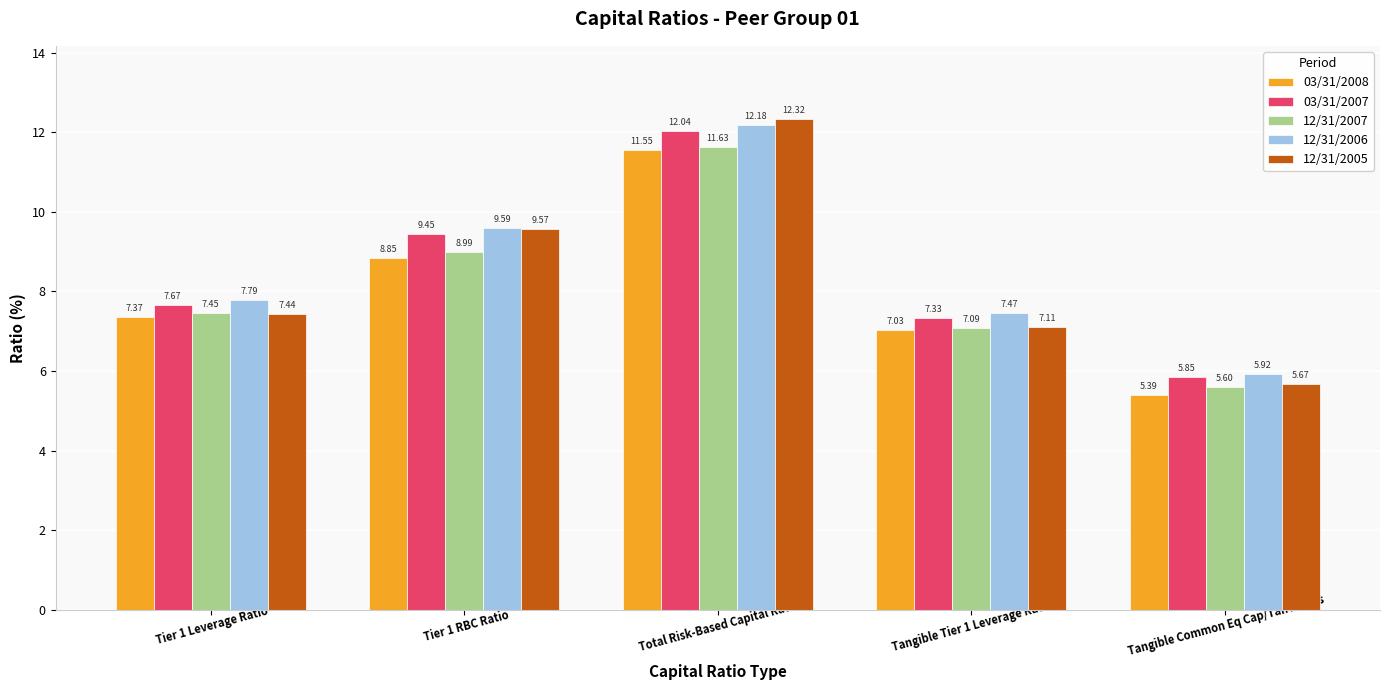

List the series in order of their peak value, highest first.

12/31/2005, 12/31/2006, 03/31/2007, 12/31/2007, 03/31/2008